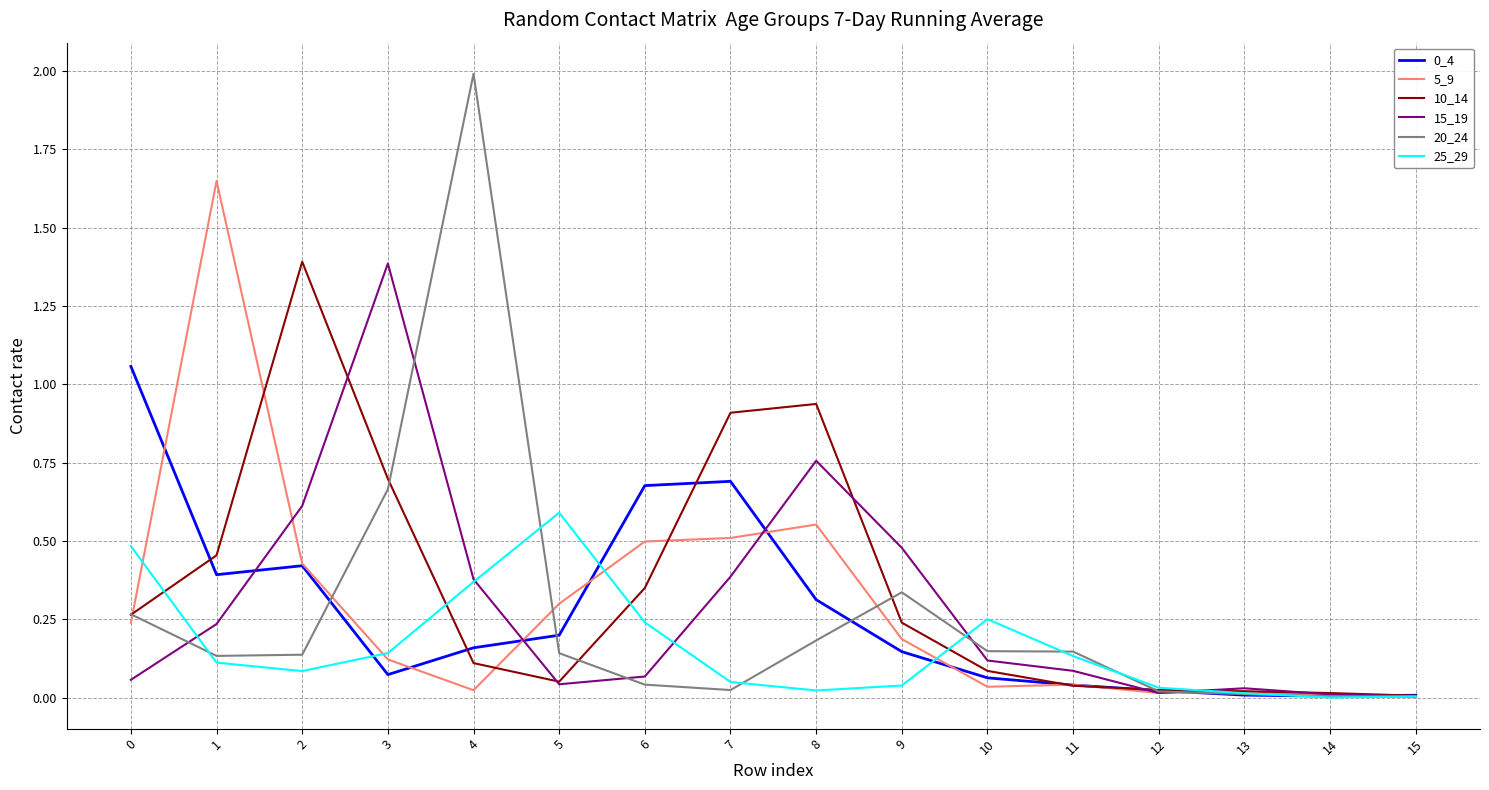

Which series has the widest spread of values?

20_24